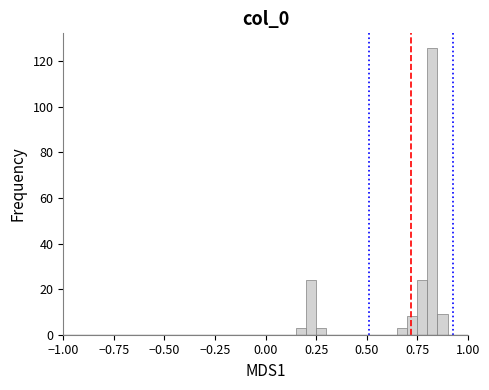

Around what value on the x-axis is the tallest bar? Give the approximate position of its centre, as read against the axis.

0.85